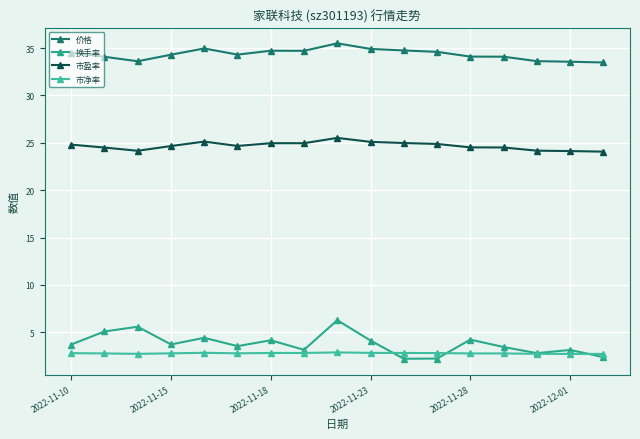

How many lines are shown in the chart?

4